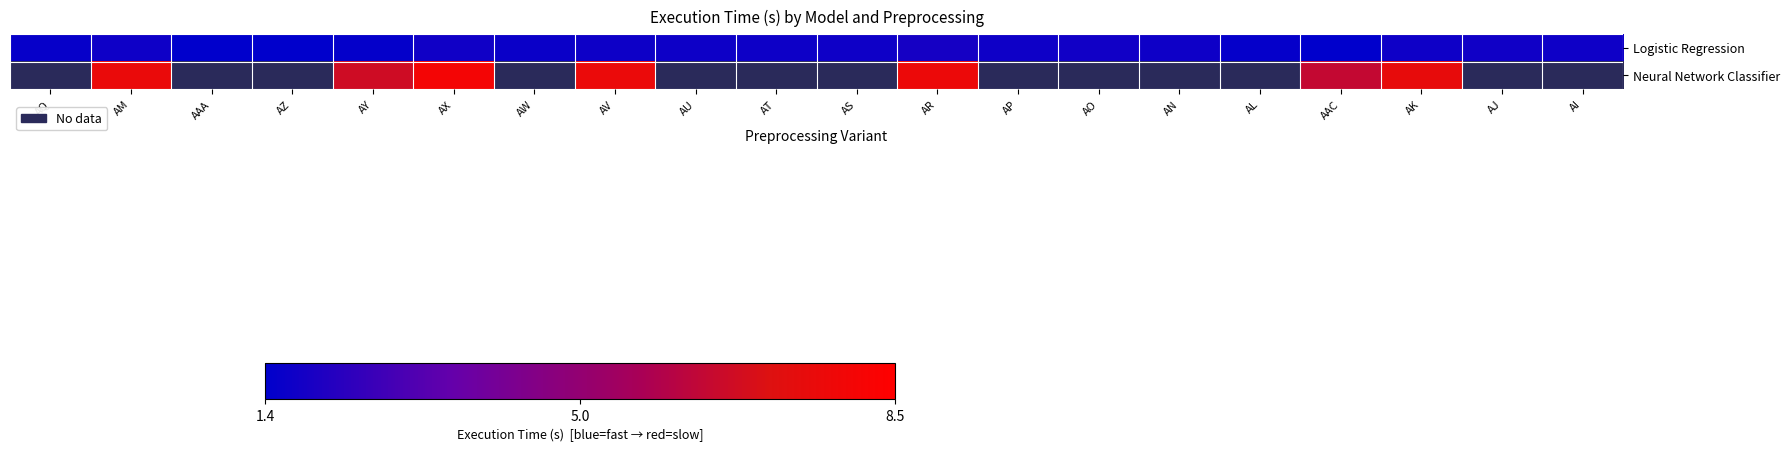

True or false: Logistic Regression has a value of 1.7 at AS.

True